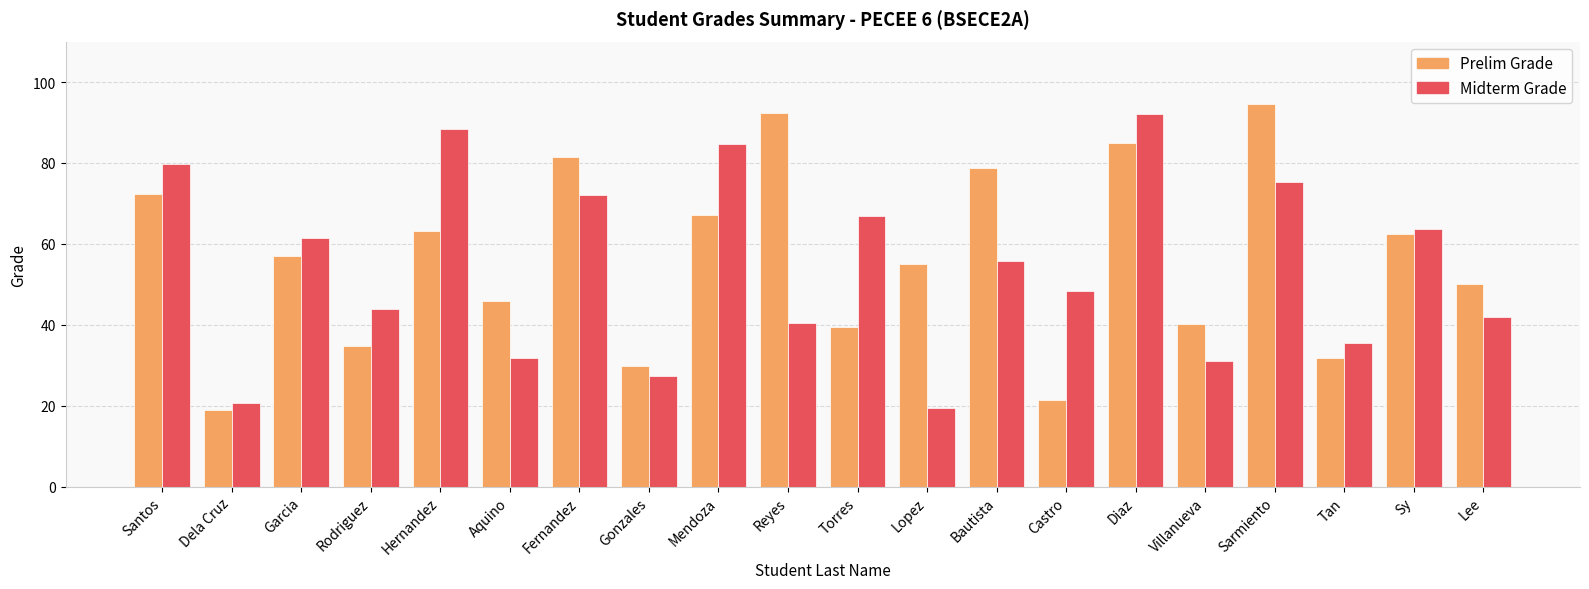

What position from the left is Villanueva?

16